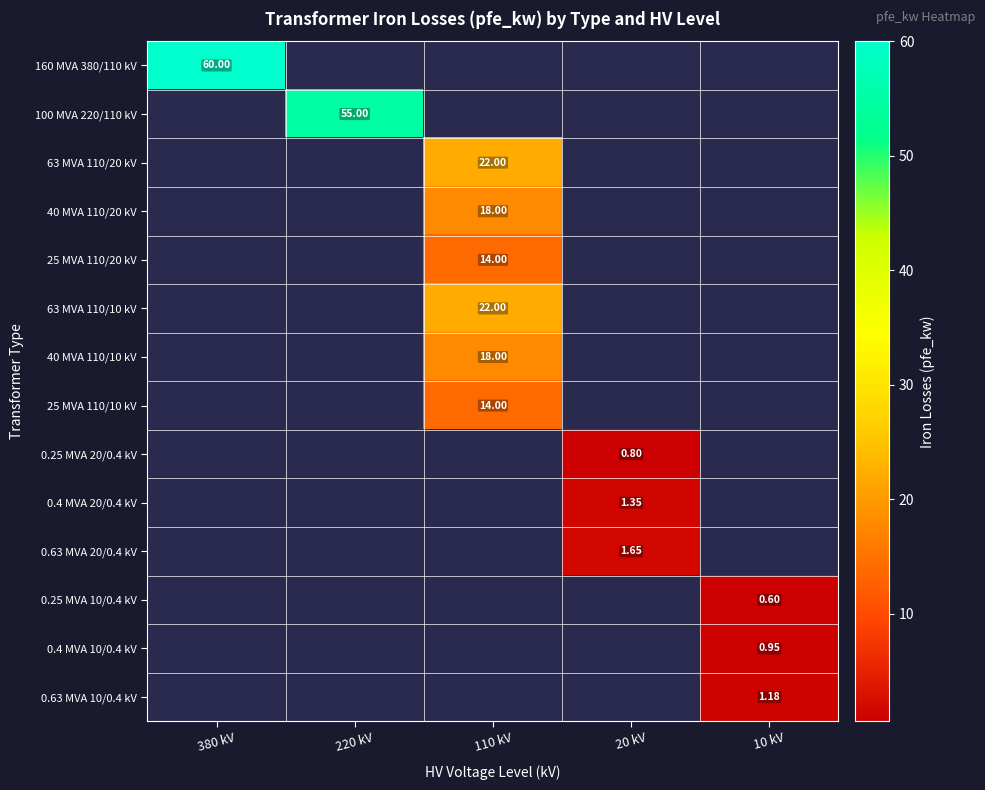

List the series in order of their peak value, highest first.

160 MVA 380/110 kV, 100 MVA 220/110 kV, 63 MVA 110/20 kV, 63 MVA 110/10 kV, 40 MVA 110/20 kV, 40 MVA 110/10 kV, 25 MVA 110/20 kV, 25 MVA 110/10 kV, 0.63 MVA 20/0.4 kV, 0.4 MVA 20/0.4 kV, 0.63 MVA 10/0.4 kV, 0.4 MVA 10/0.4 kV, 0.25 MVA 20/0.4 kV, 0.25 MVA 10/0.4 kV